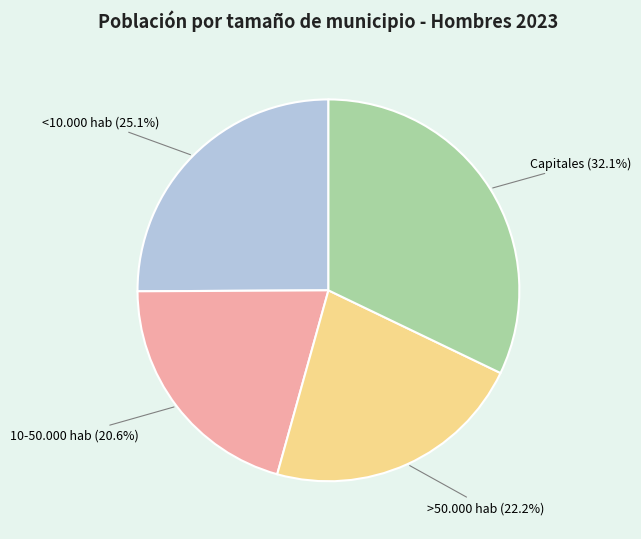

Is there any slice that represents more than half of the pie?

No